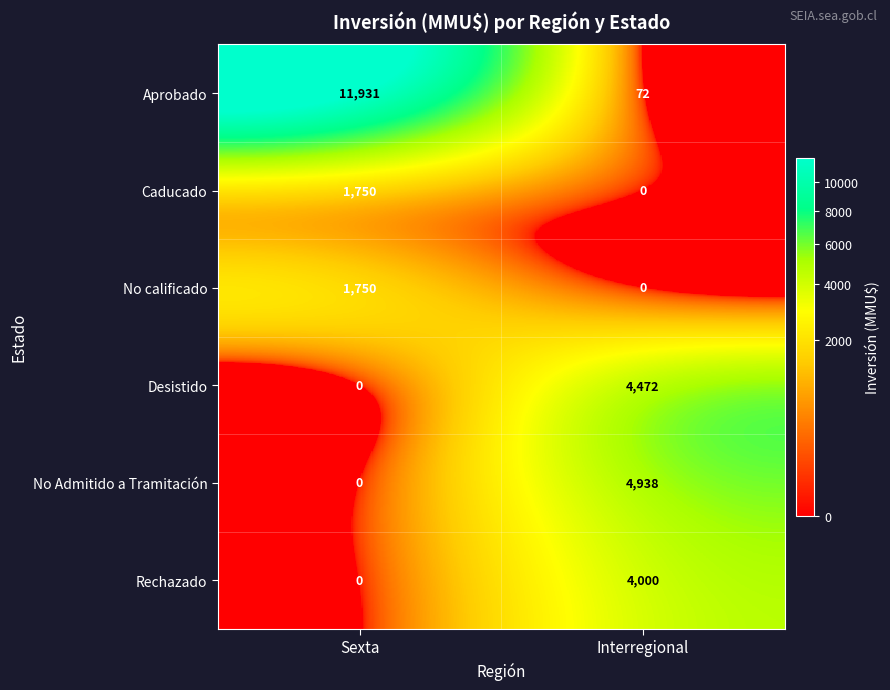

Reading left to right, list all the values displayed in this chart.

Aprobado: 11931	72
Caducado: 1750	0
No calificado: 1750	0
Desistido: 0	4472
No Admitido a Tramitación: 0	4938
Rechazado: 0	4000